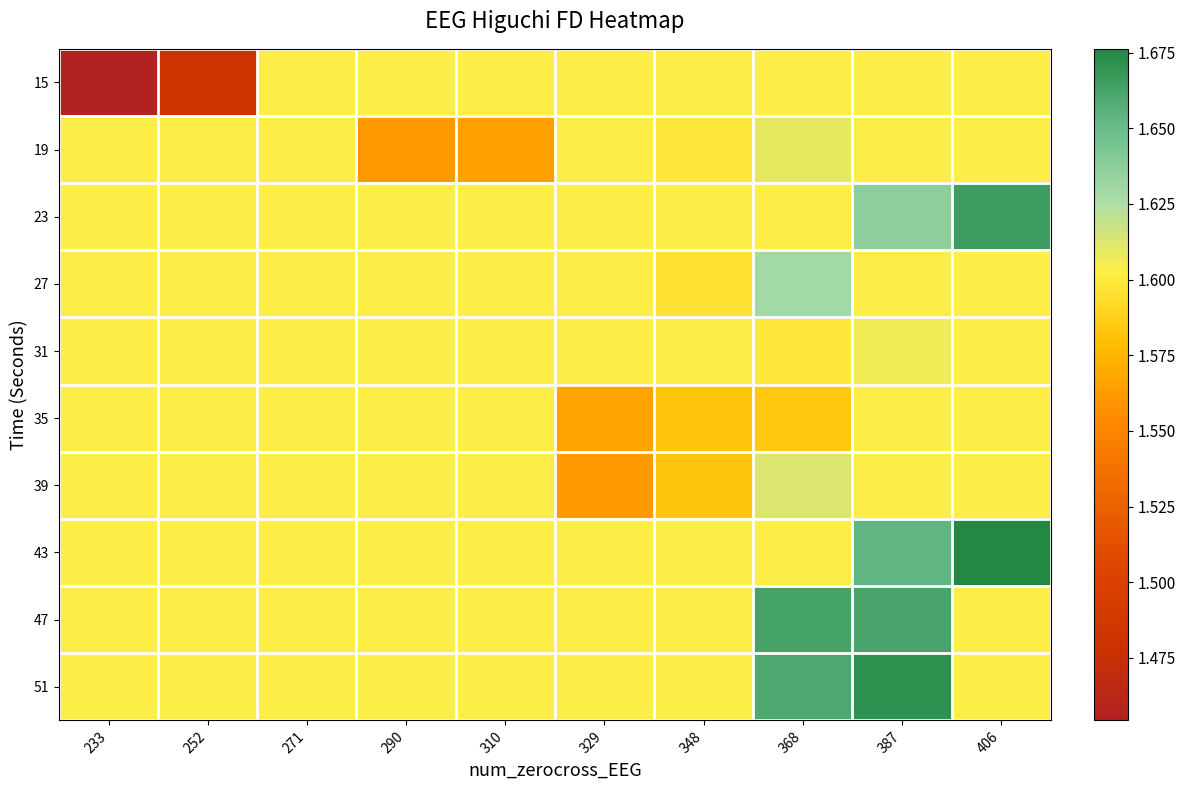

Which series has the largest total across all categories?

51